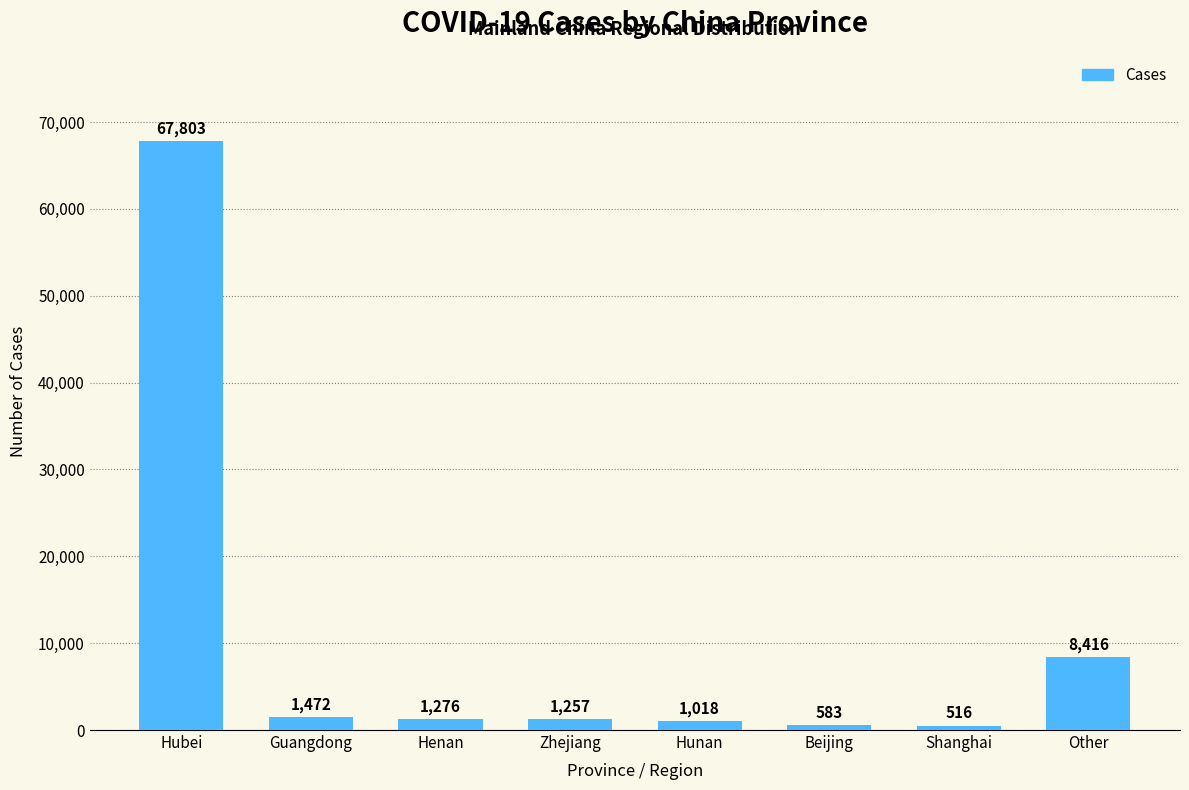

List the labels in order of value, smallest first.

Shanghai, Beijing, Hunan, Zhejiang, Henan, Guangdong, Other, Hubei